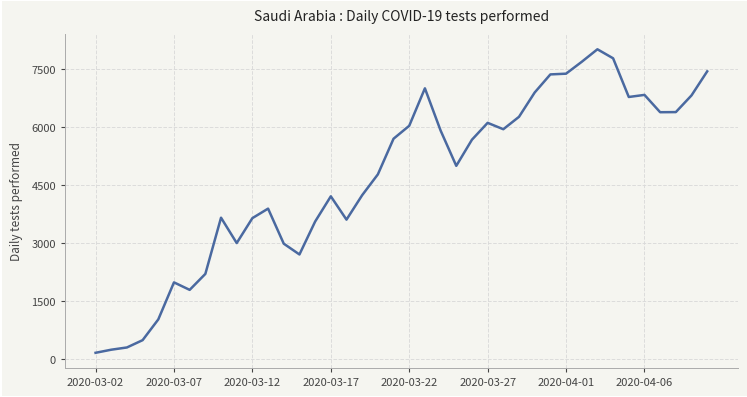

What is the minimum value shown in the chart?

160